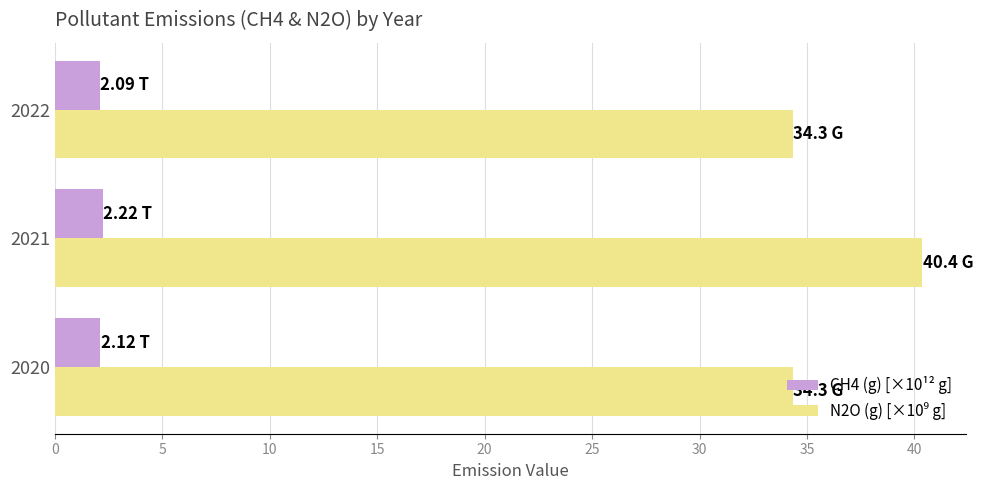

At which category is the sum across all series the highest?

2021